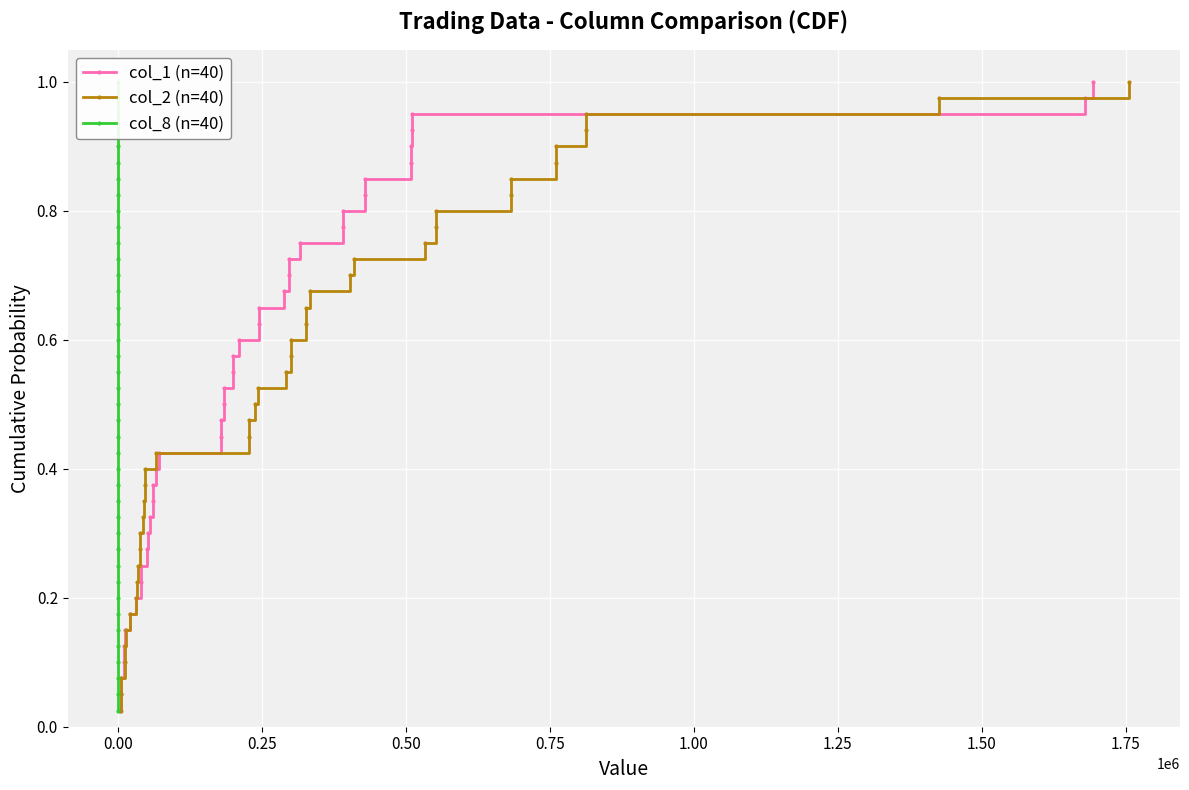

How many series are shown in this chart?

3